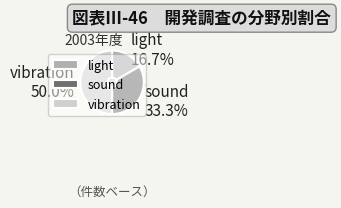

How much of the chart is everything except sound?

66.7%